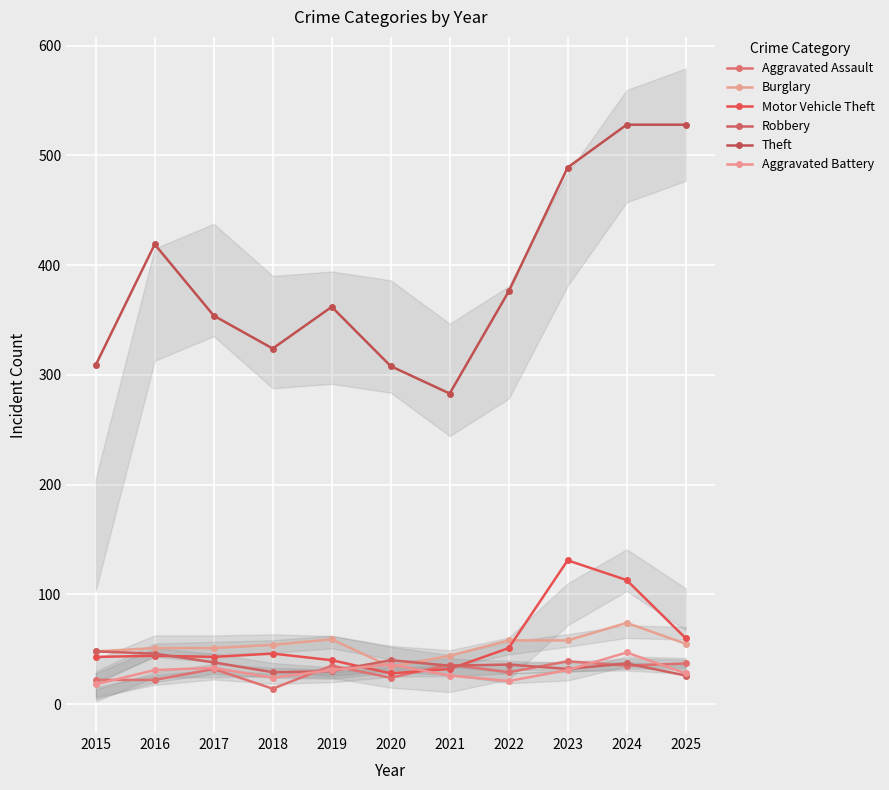

Which series has the widest spread of values?

Theft